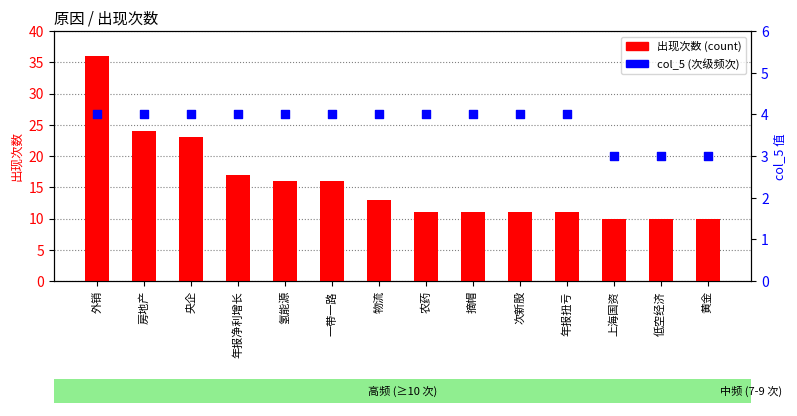

Which series has the largest total across all categories?

出现次数